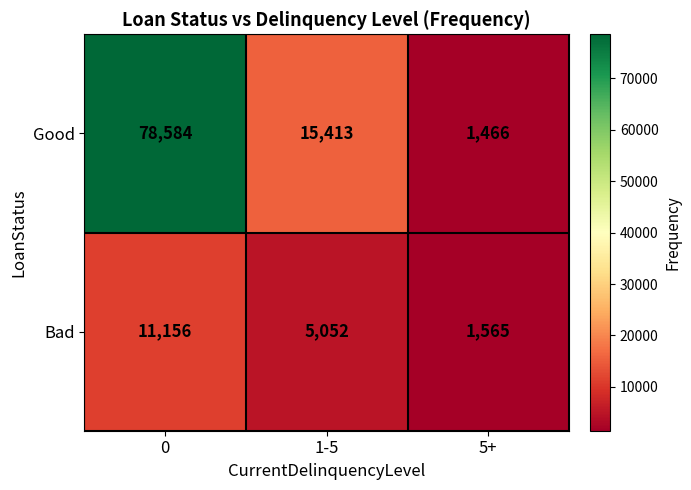

How many series are shown in this chart?

2